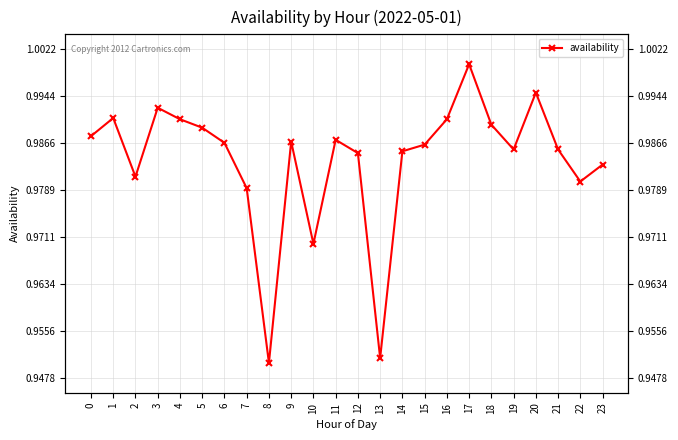

What is the greatest value displayed?

1.0